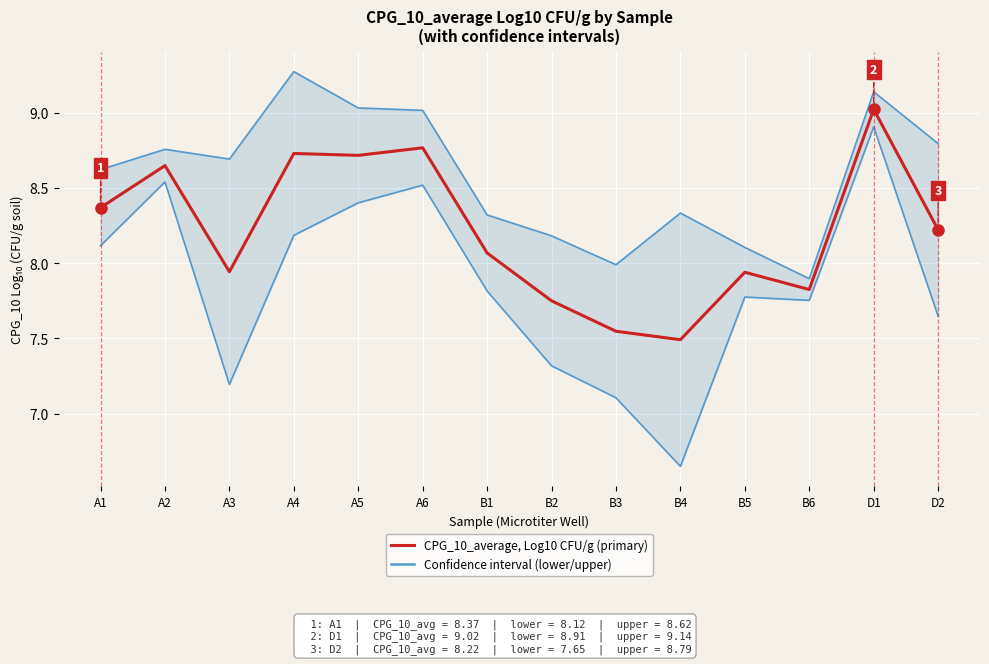

Reading right to left, what are all the values shown in this chart?

Lower/Upper interval (confidence band): D2=7.6	D1=8.9	B6=7.8	B5=7.8	B4=6.7	B3=7.1	B2=7.3	B1=7.8	A6=8.5	A5=8.4	A4=8.2	A3=7.2	A2=8.5	A1=8.1
CPG_10_average (Log10 CFU/g): D2=8.2	D1=9.0	B6=7.8	B5=7.9	B4=7.5	B3=7.5	B2=7.7	B1=8.1	A6=8.8	A5=8.7	A4=8.7	A3=7.9	A2=8.6	A1=8.4